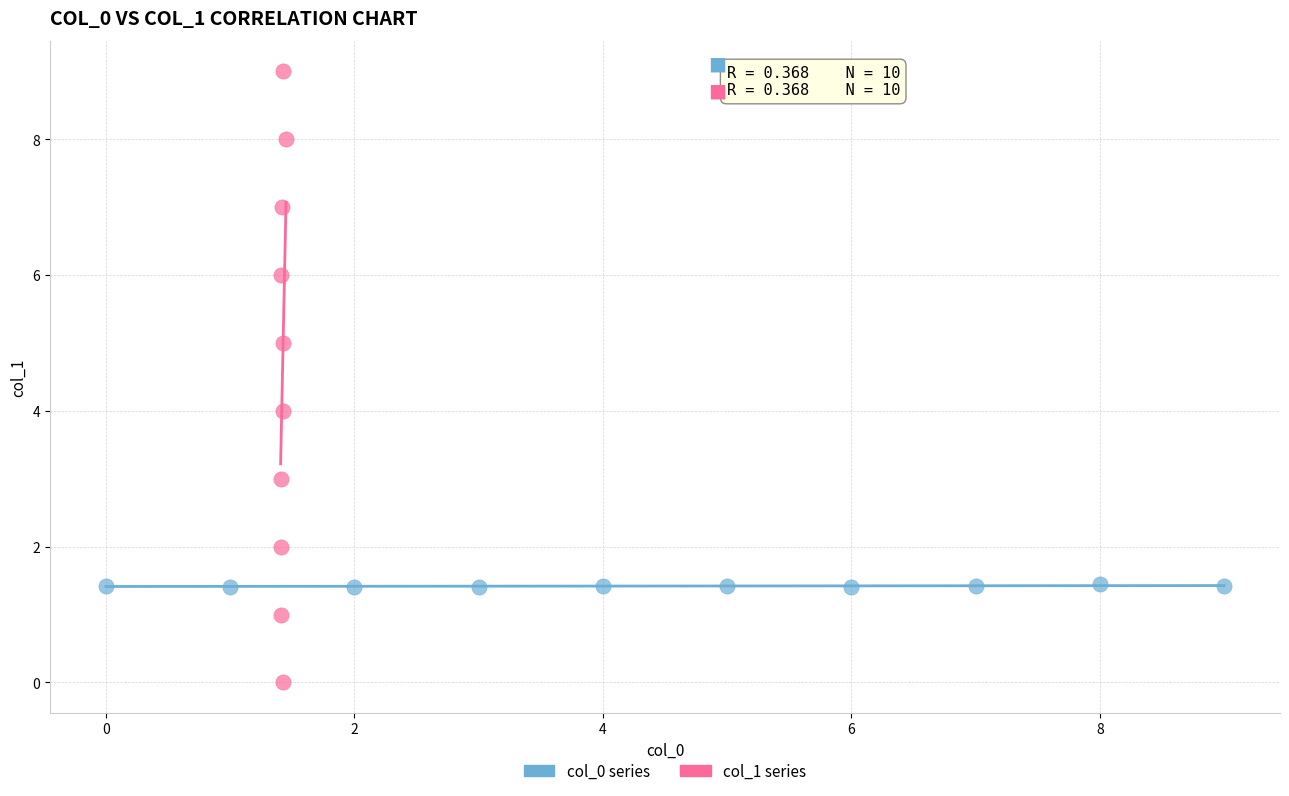

Which series contains the highest Y value?

col_1 series